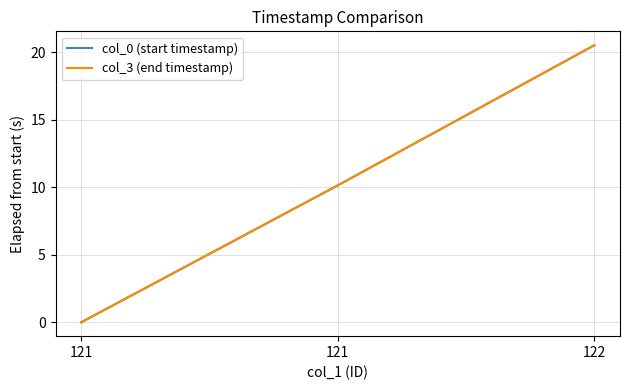

Is it true that col_0 (start timestamp) equals 0.0 at 121?

True